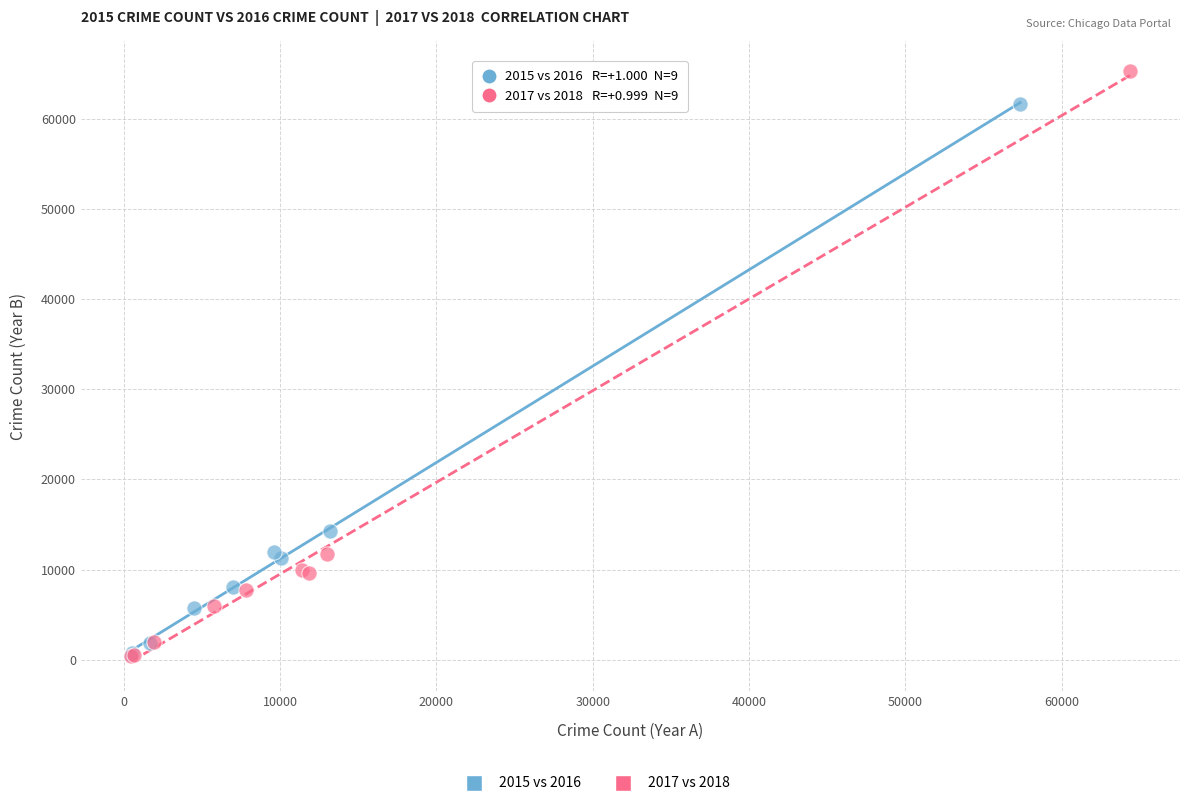

Which series contains the highest Y value?

2017 vs 2018